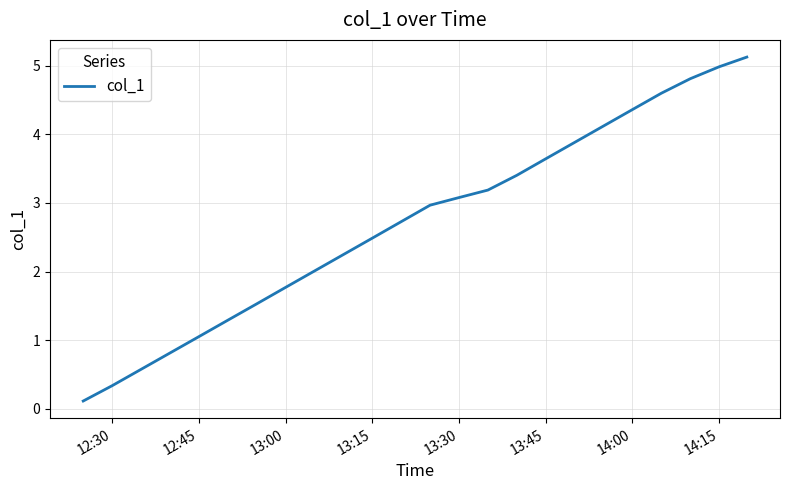

What is the difference between the maximum and minimum values?

5.0